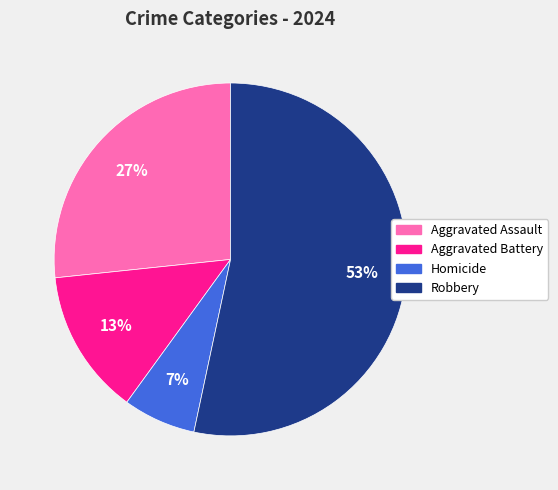

Combined, do Robbery and Homicide account for over 50%?

Yes